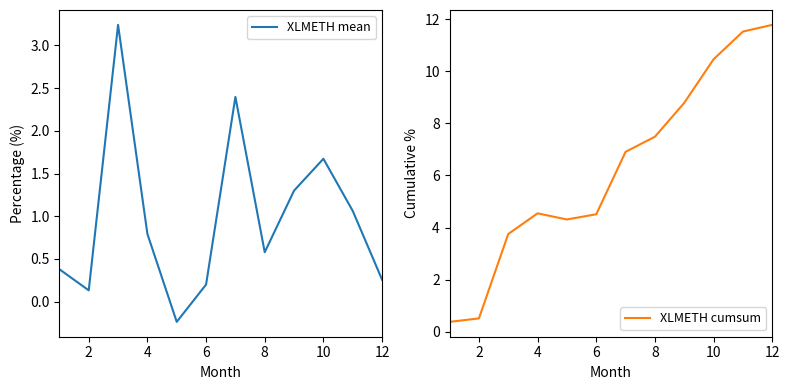

Which series has the widest spread of values?

XLMETH cumsum